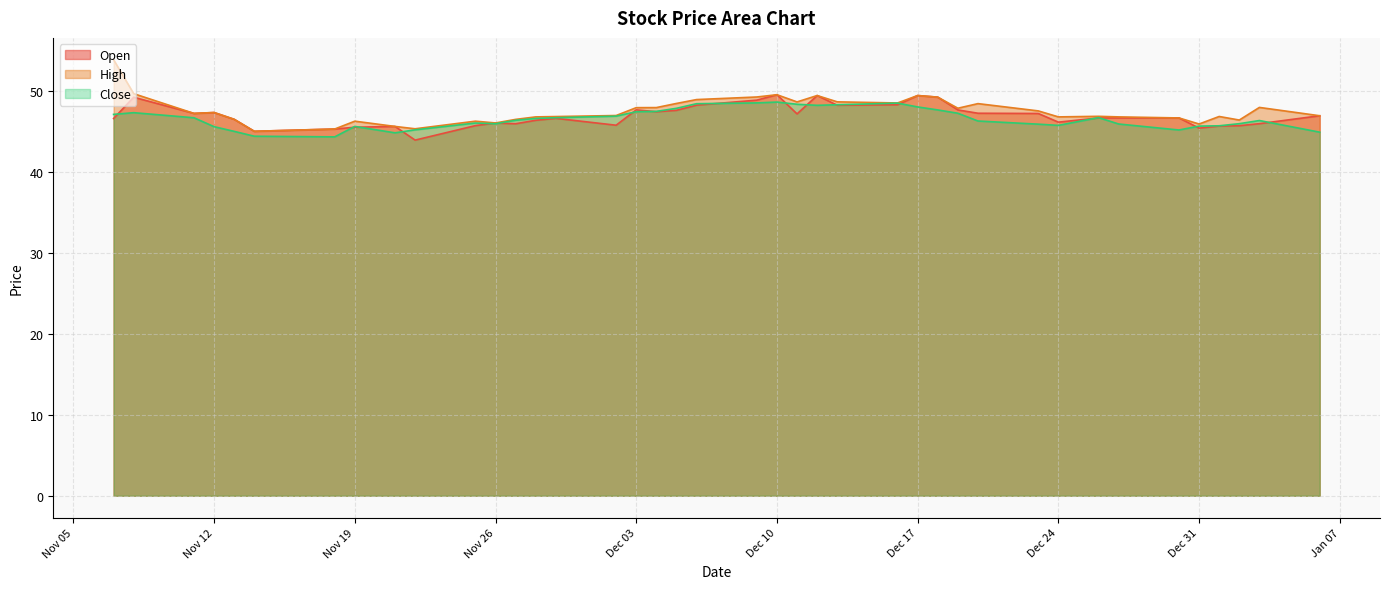

True or false: Close has more than 1 interior local peaks.

True